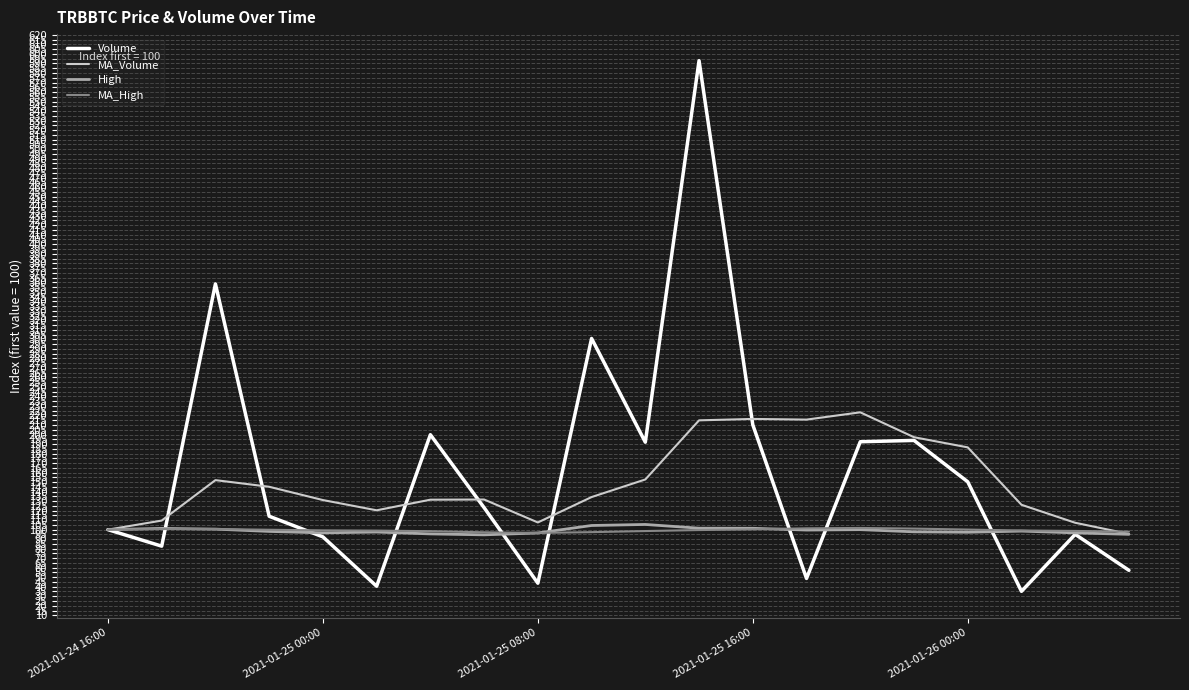

Which series ends up on top after the final intersection of MA_High and High?

MA_High